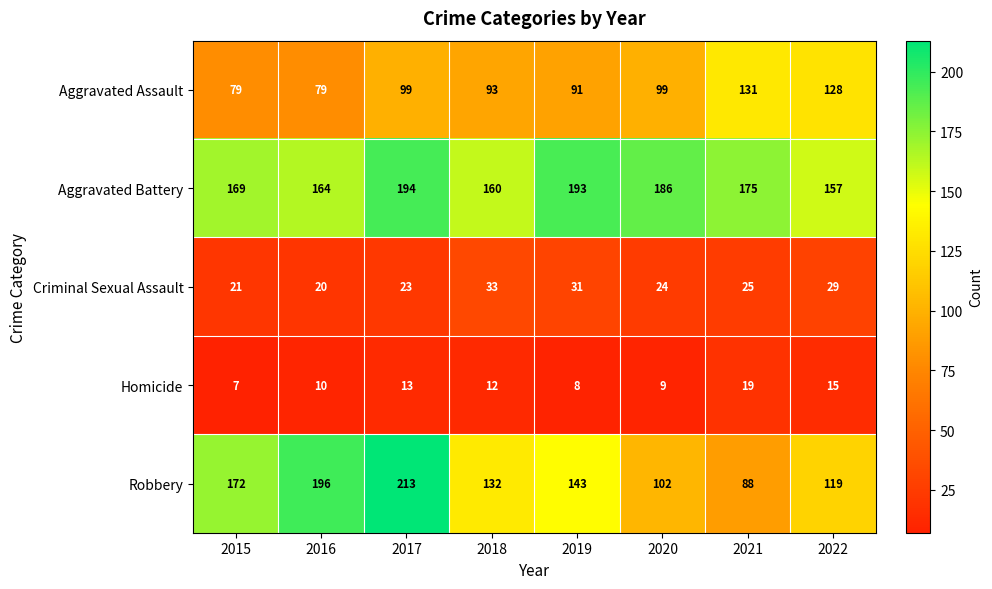

Rank the series by their maximum value, from highest to lowest.

Robbery, Aggravated Battery, Aggravated Assault, Criminal Sexual Assault, Homicide